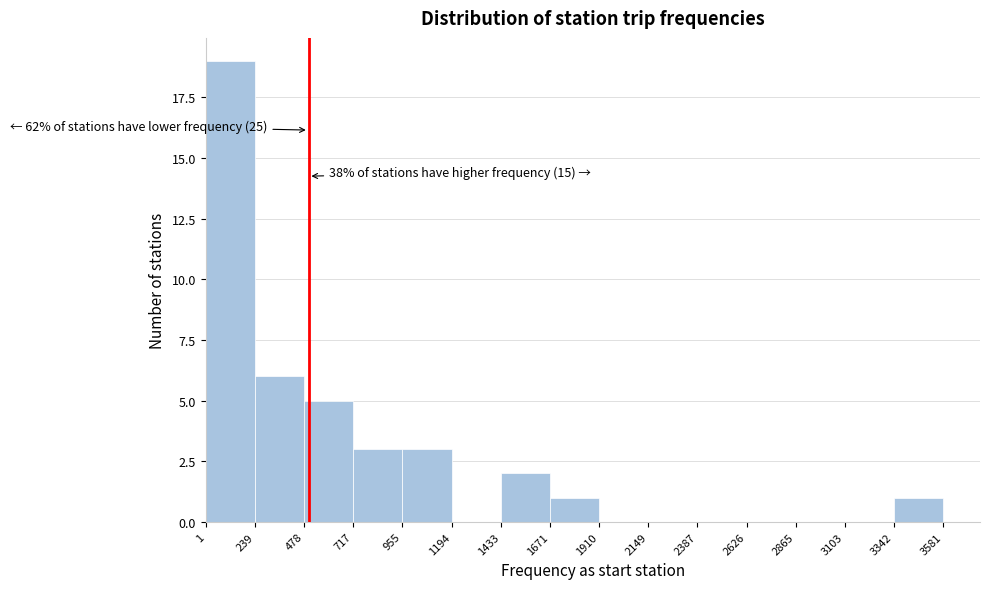

Over which range of the x-axis is the bar tallest?

1 to 239